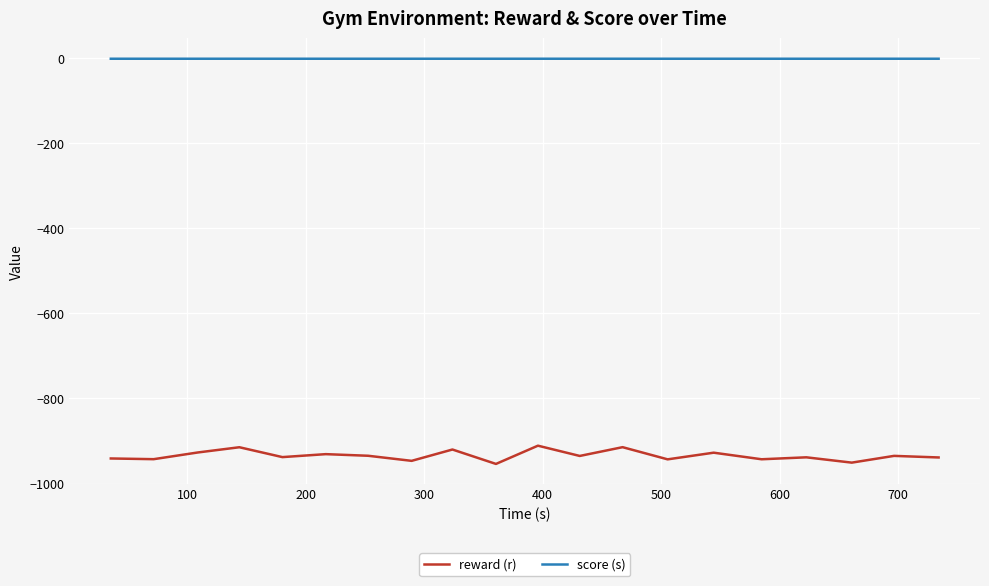

List the series in order of their overall mean, lowest first.

reward (r), score (s)